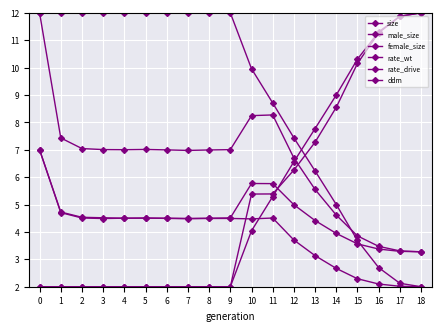

How many lines are shown in the chart?

6